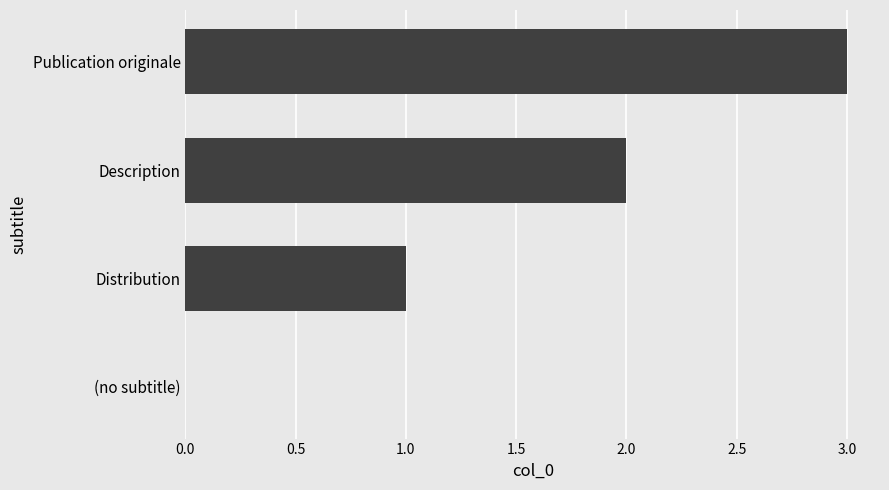

The chart shows a value of 3 at Publication originale. True or false?

True